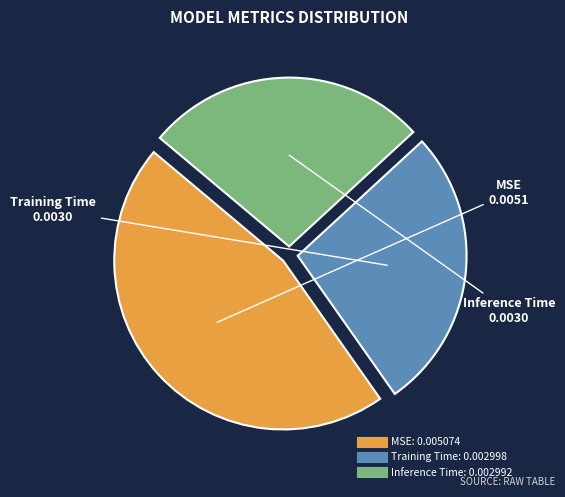

True or false: Training Time accounts for 27% of the total.

True